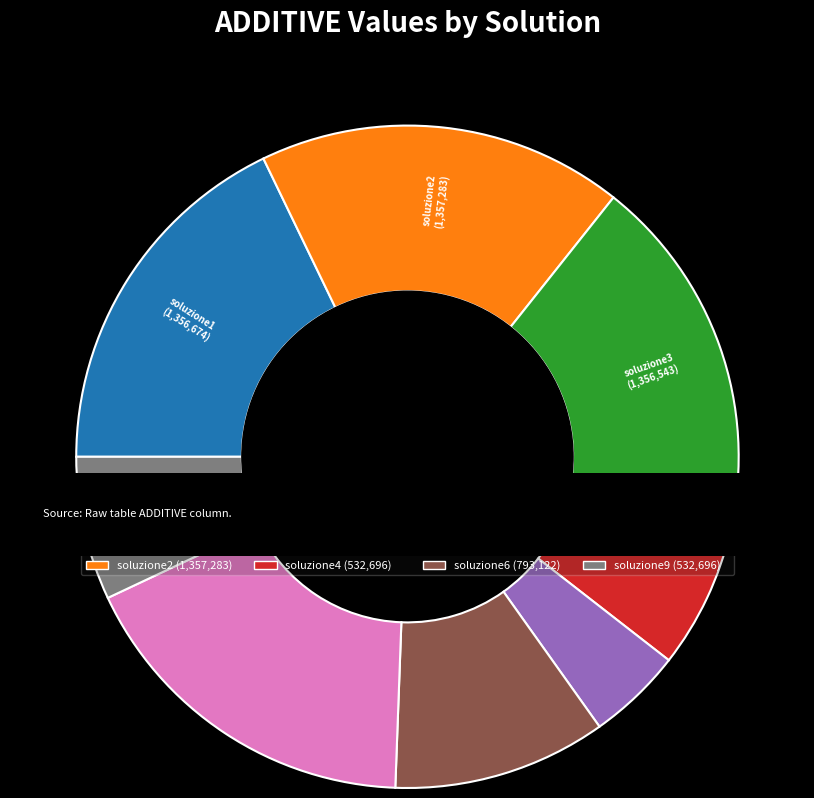

To the nearest percent, what portion does soluzione5 represent?

5%